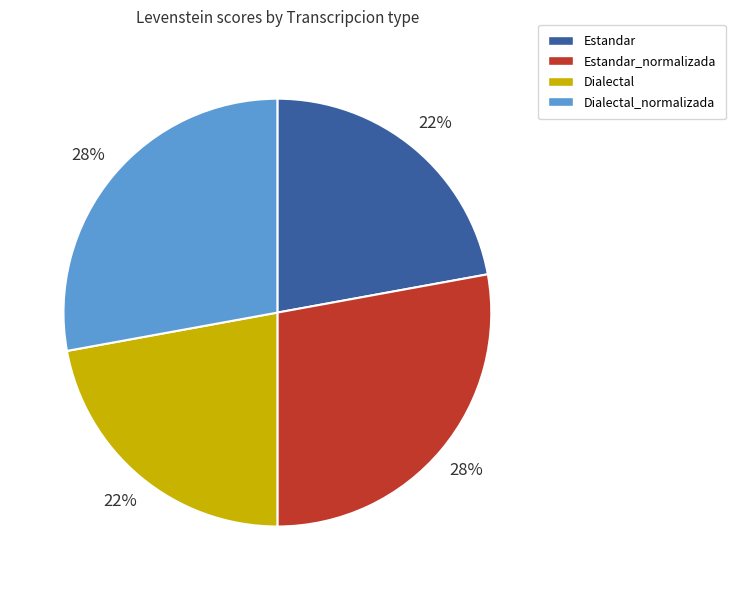

True or false: Estandar_normalizada accounts for 15% of the total.

False